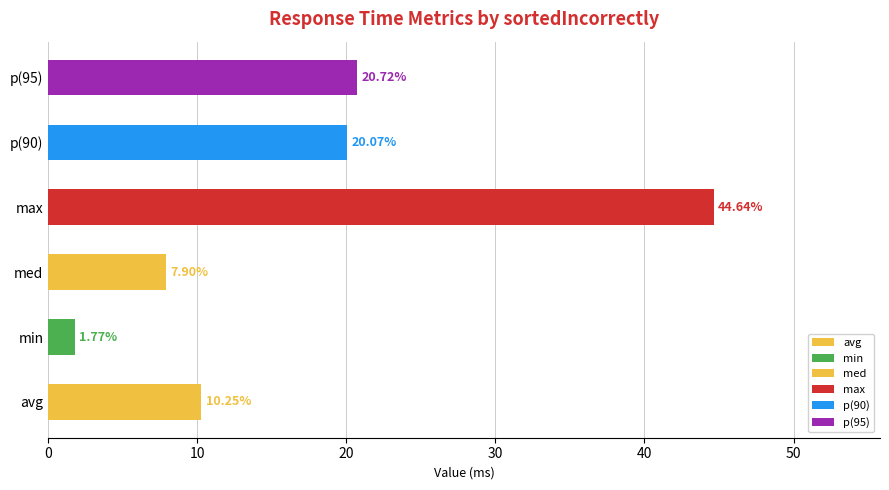

At 2027, list the series in order from smallest to largest.

min, med, avg, p(90), p(95), max